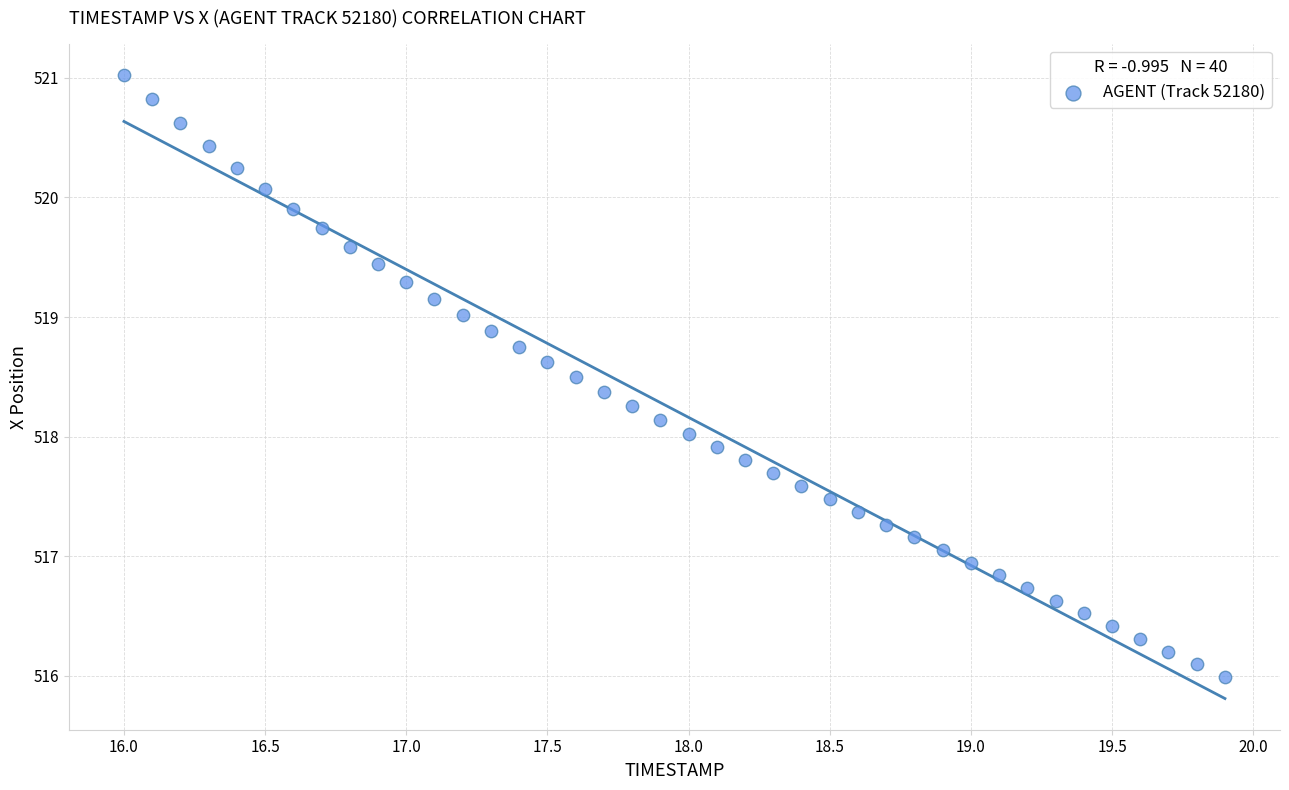

What is the range of Y values (max minus min)?

5.0